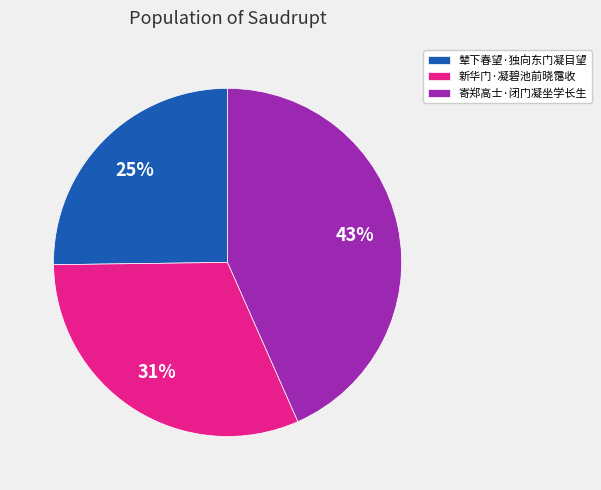

To the nearest percent, what is the difference between the largest and smallest slice percentages?

18%